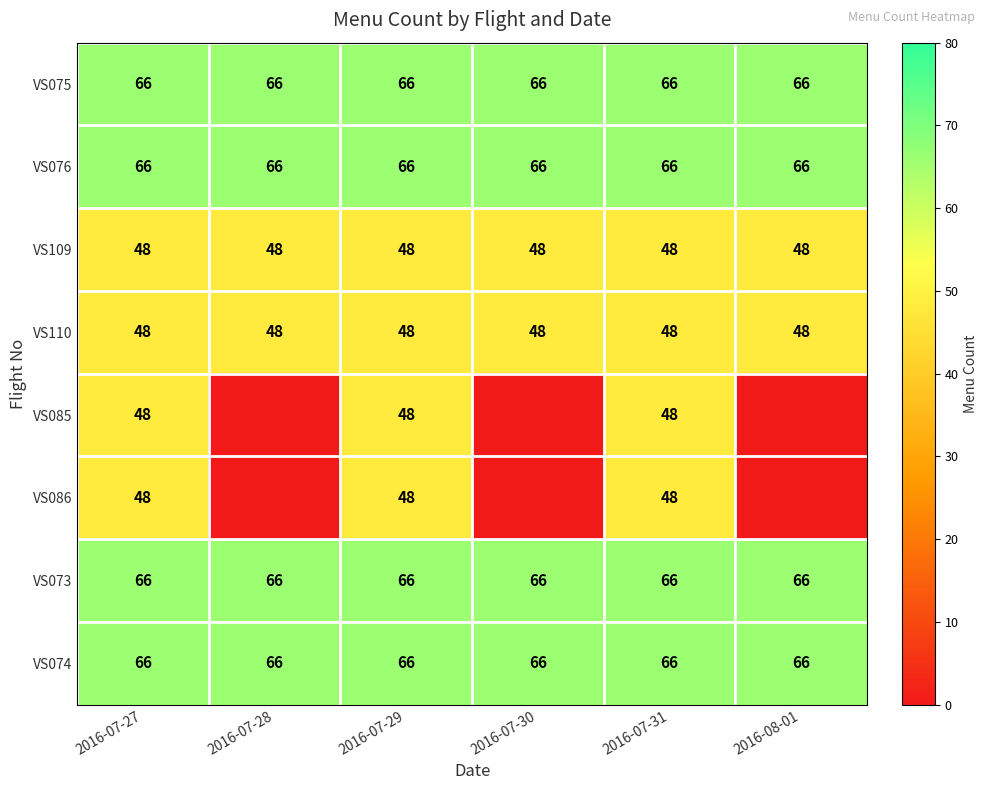

Is it true that VS109 equals 48 at 2016-07-27?

True